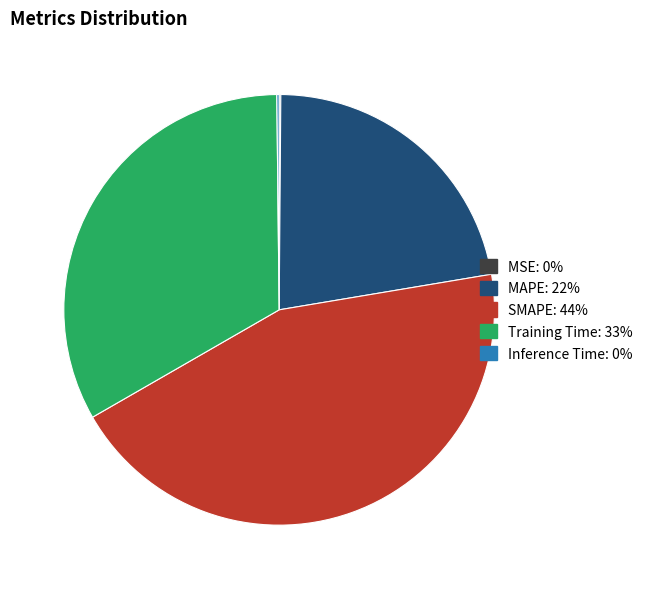

Is there any slice that represents more than half of the pie?

No